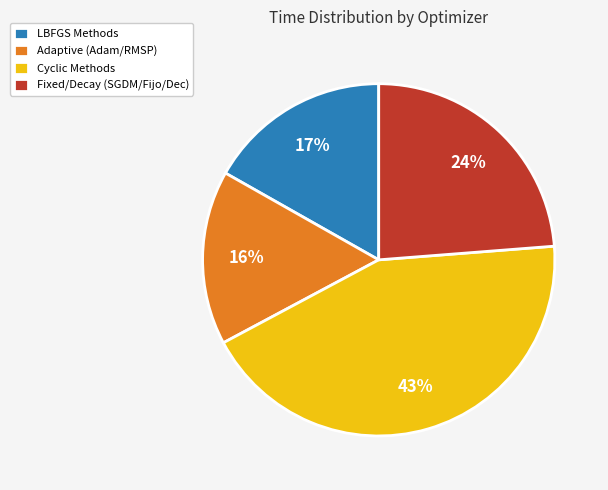

Between Adaptive (Adam/RMSP) and Fixed/Decay (SGDM/Fijo/Dec), which is larger?

Fixed/Decay (SGDM/Fijo/Dec)